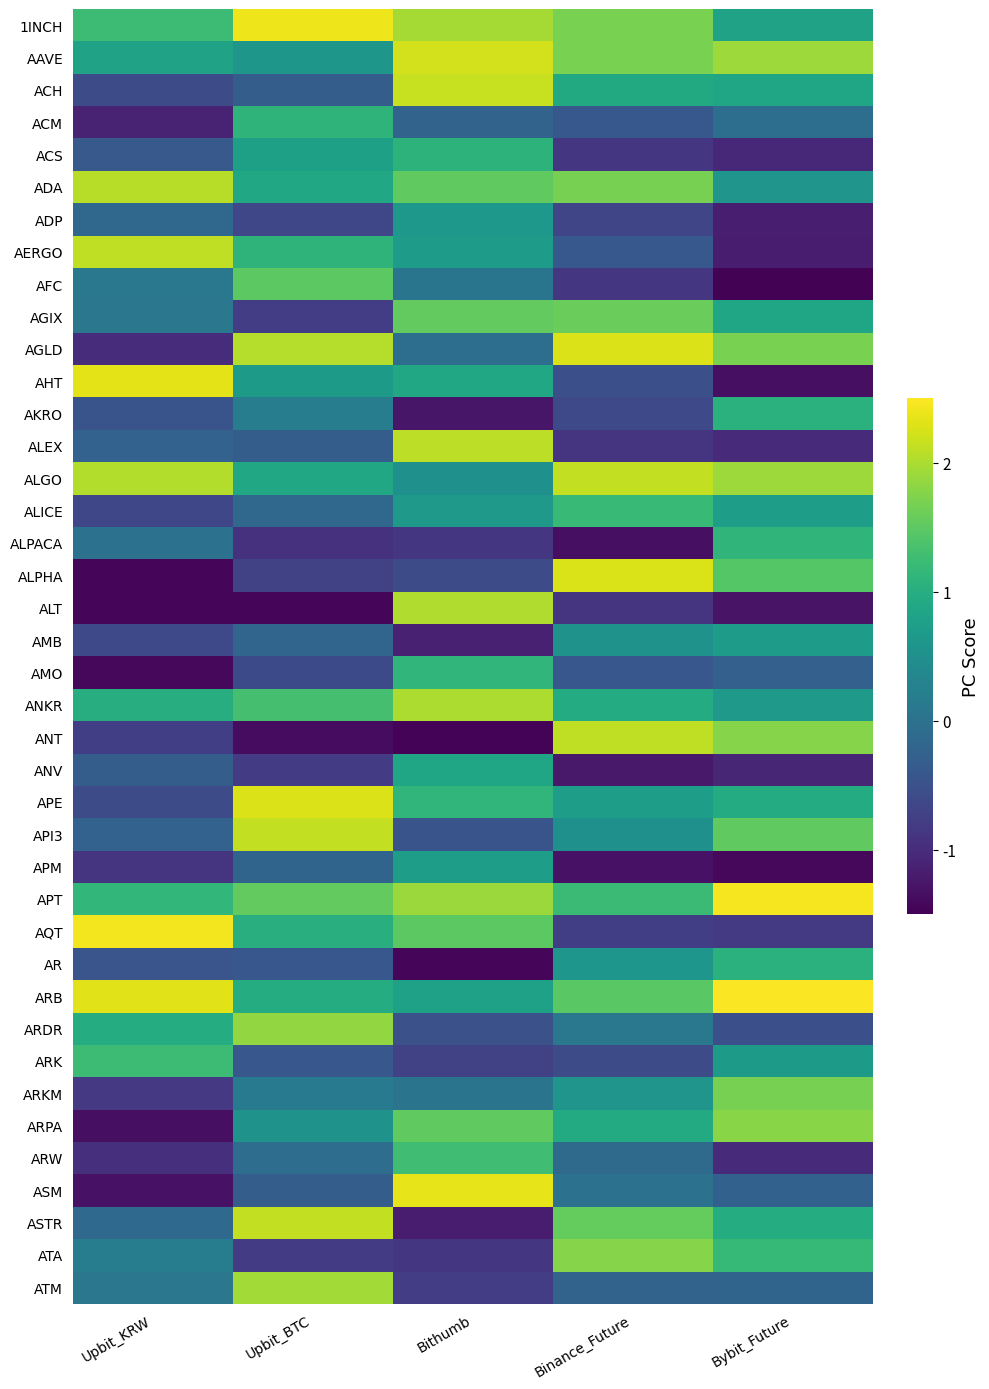

What is the total value across all series at Binance_Future?

16.5